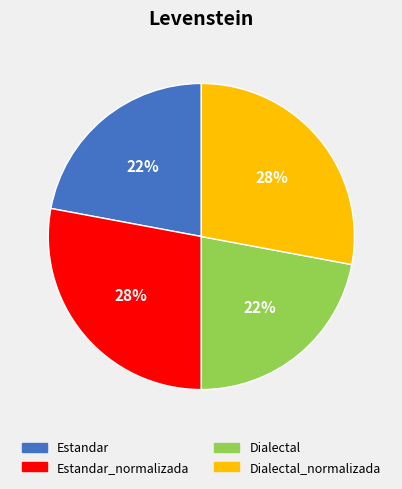

To the nearest percent, what portion does Estandar represent?

22%